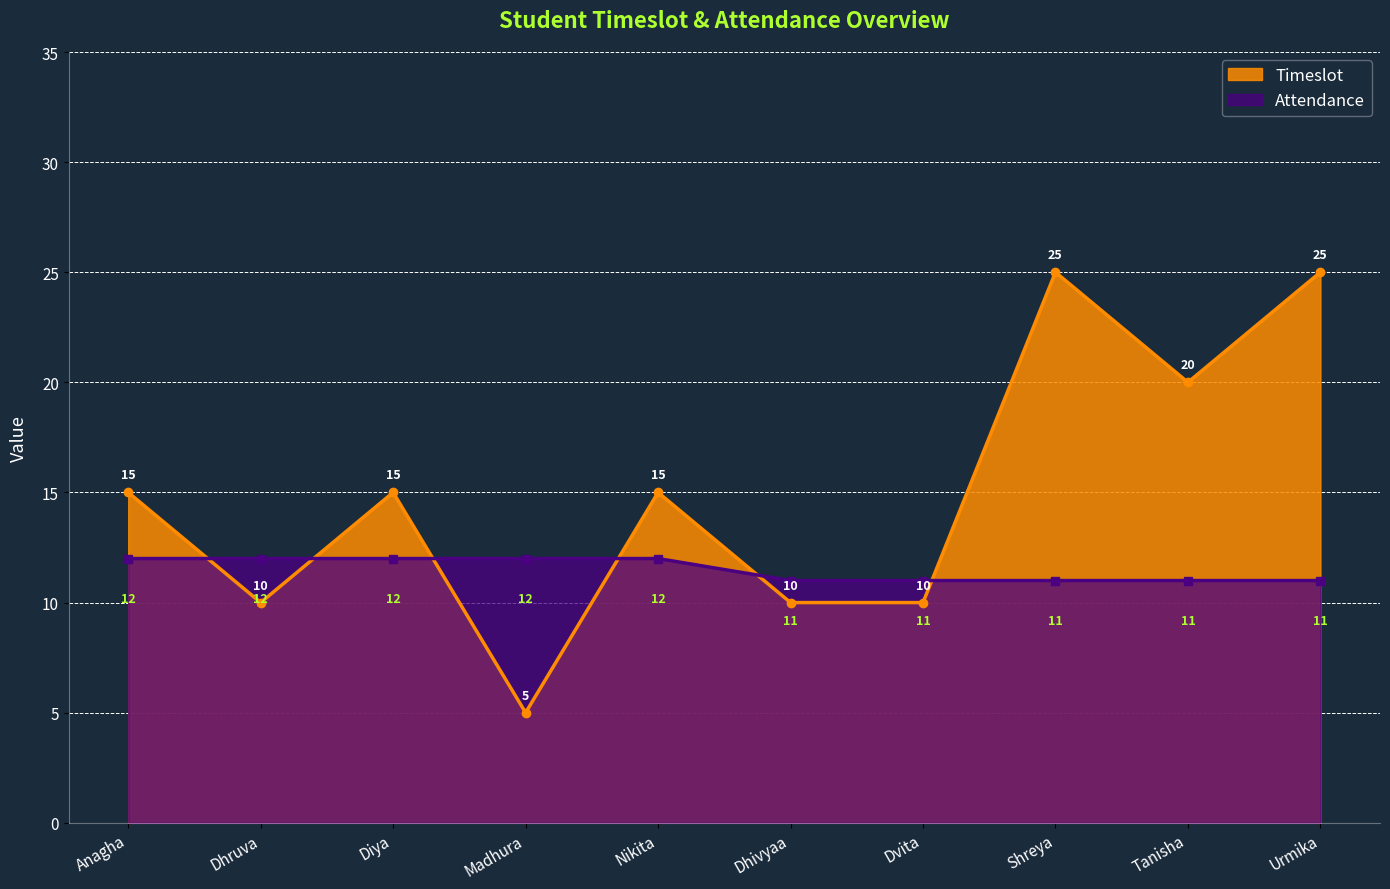

What is the approximate value of Timeslot at Tanisha?

20